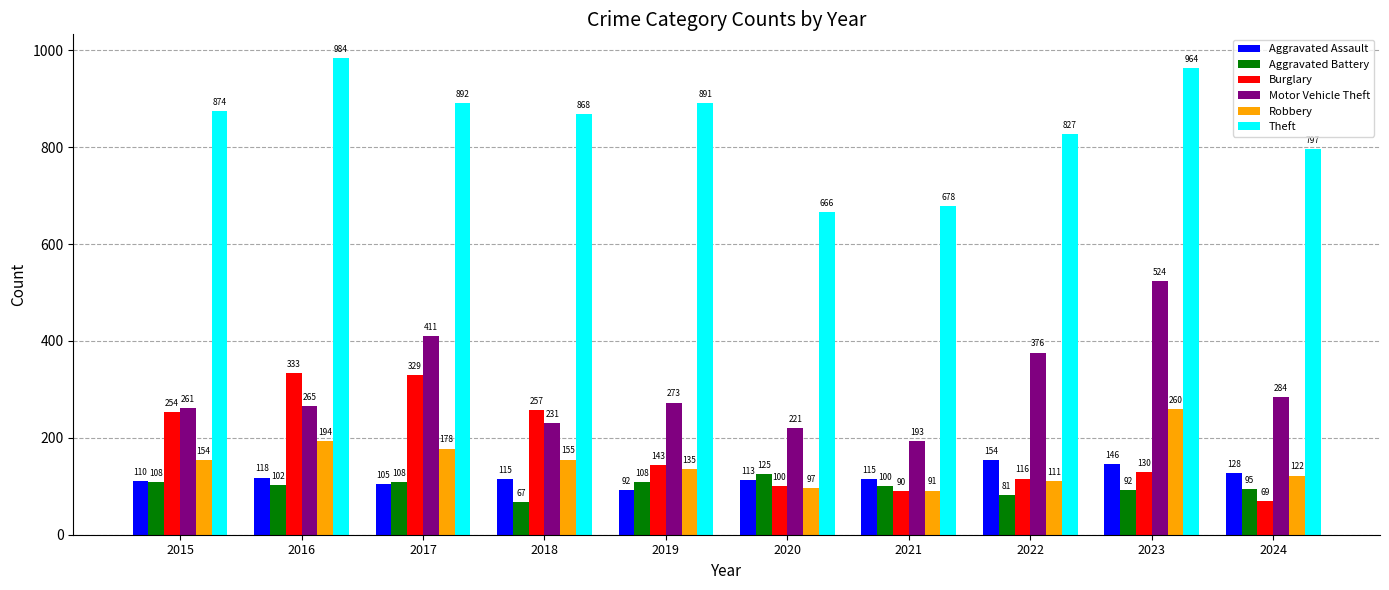

What is the difference between the highest and lowest values at 2017?

787